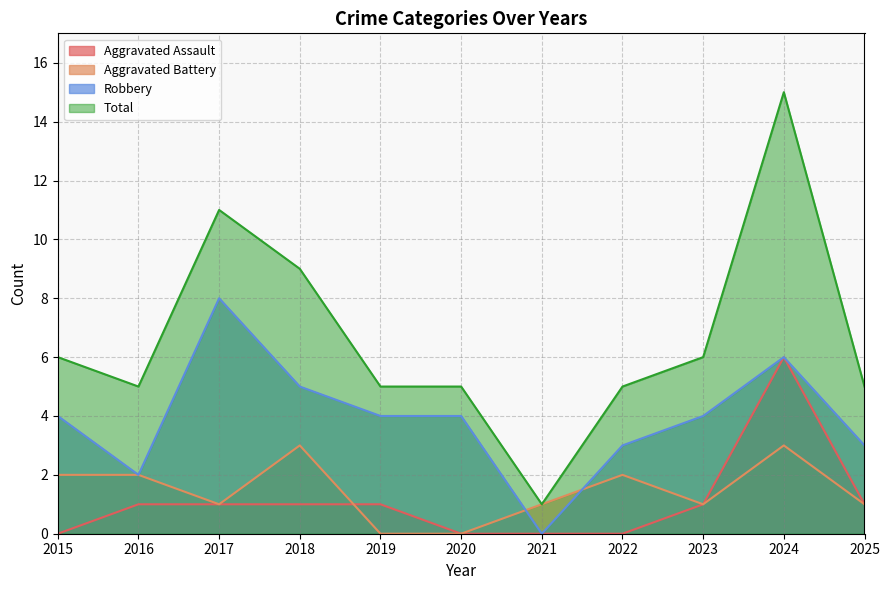

Which category has the highest value across all series?

2024